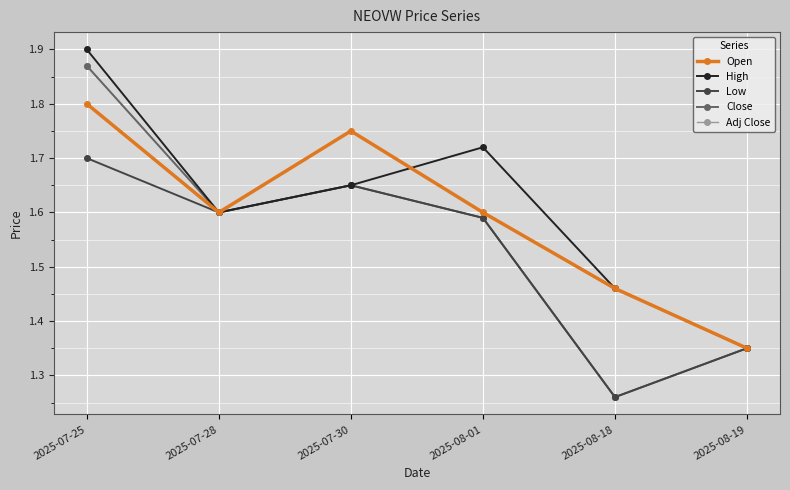

True or false: Close and Adj Close intersect in this chart.

False